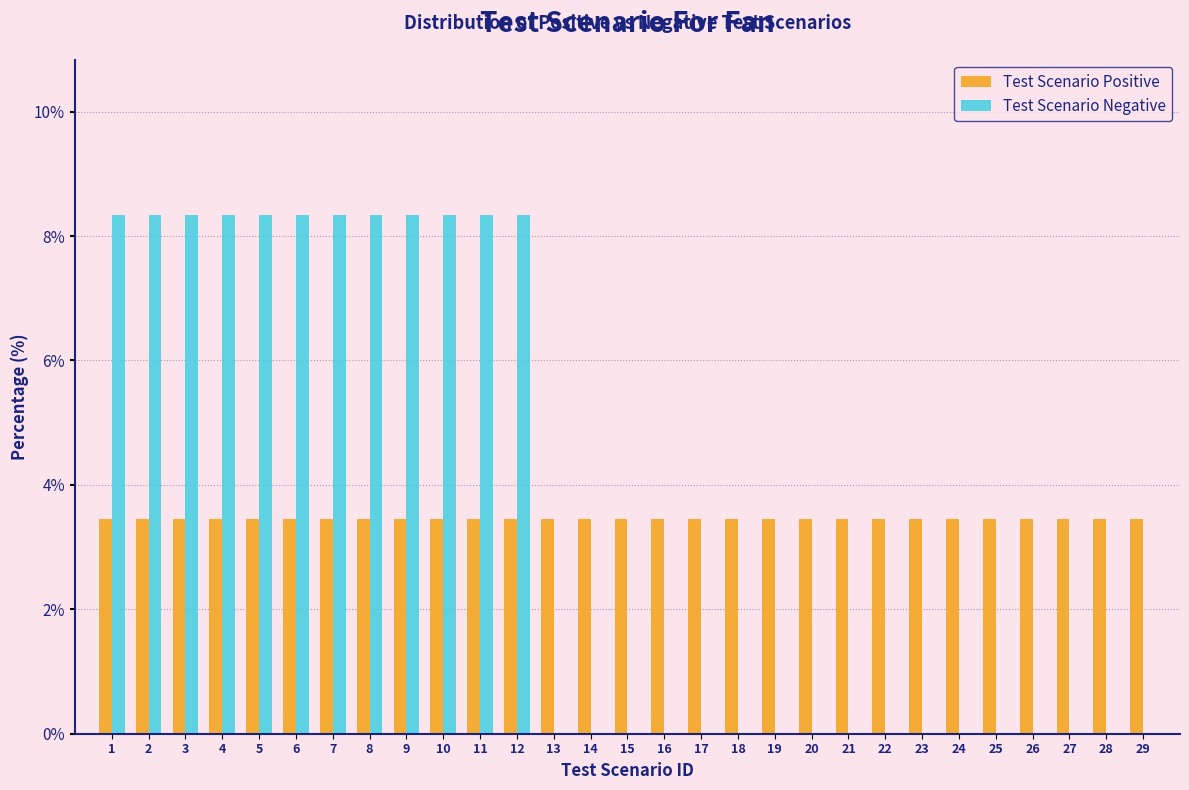

What is the maximum value shown in the chart?

8.3